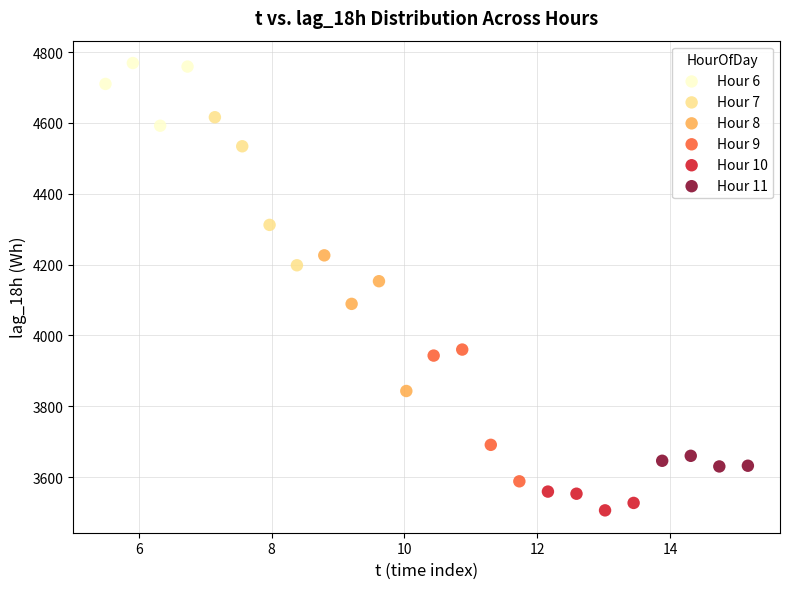

Which series contains the highest Y value?

Hour 6